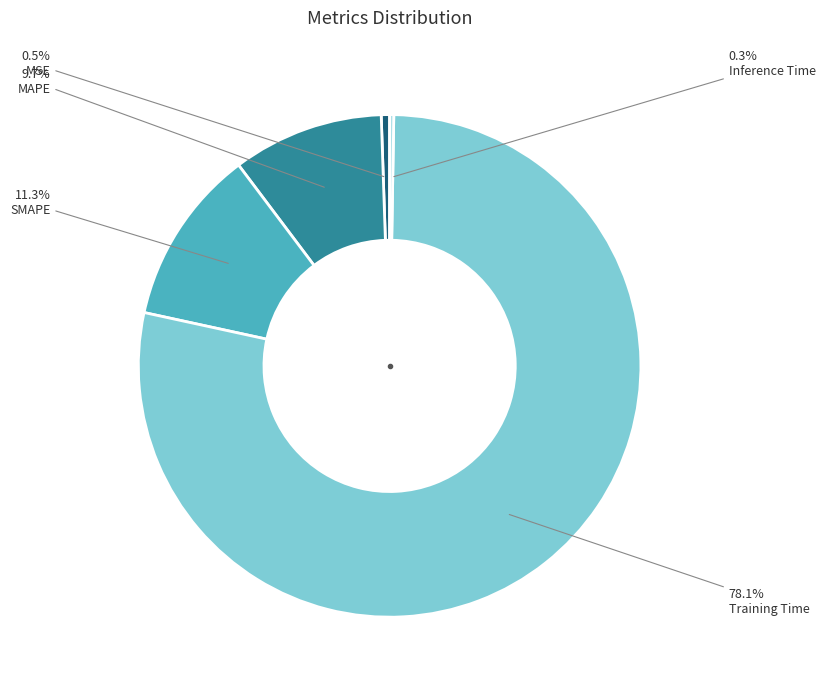

Is there any slice that represents more than half of the pie?

Yes